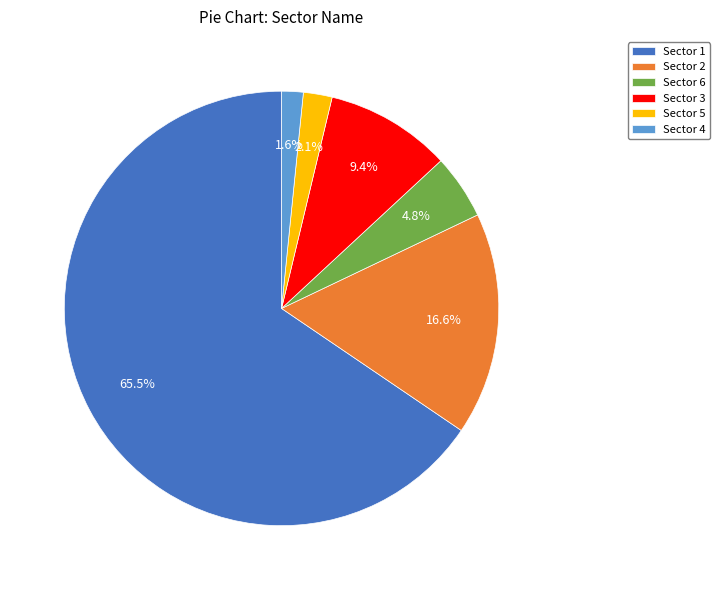

Rank the categories by value from lowest to highest.

Sector 4, Sector 5, Sector 6, Sector 3, Sector 2, Sector 1